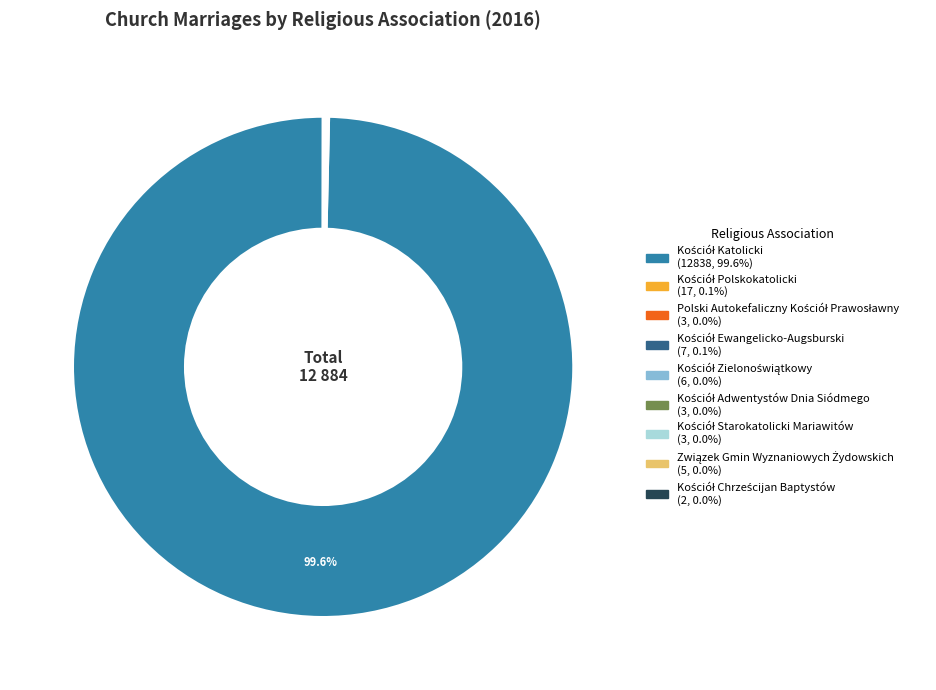

To the nearest percent, what is the average slice percentage?

11%